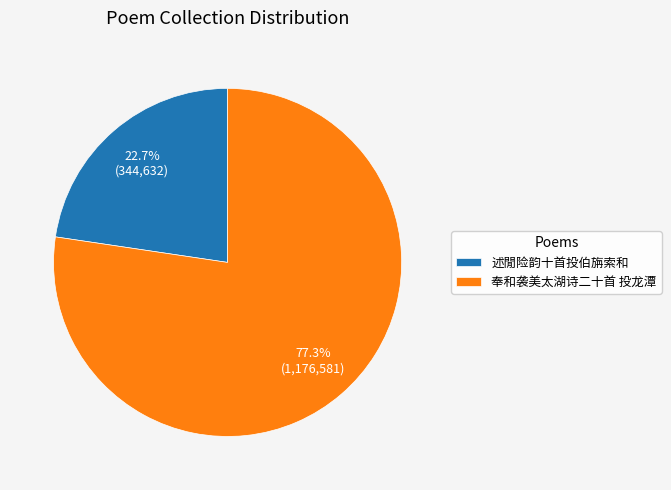

What percentage is the 奉和袭美太湖诗二十首 投龙潭 slice, to the nearest percent?

77%